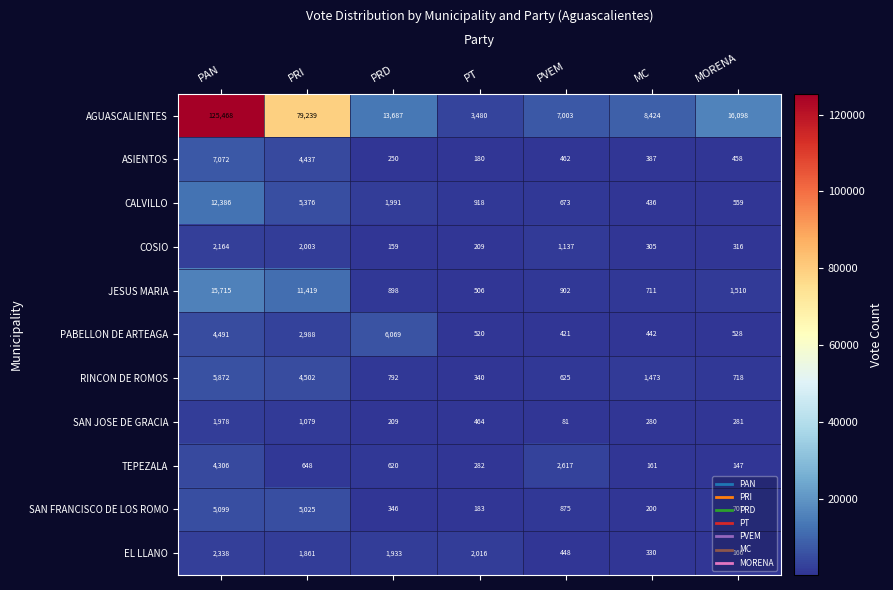

What is the total value across all series at MORENA?

21488